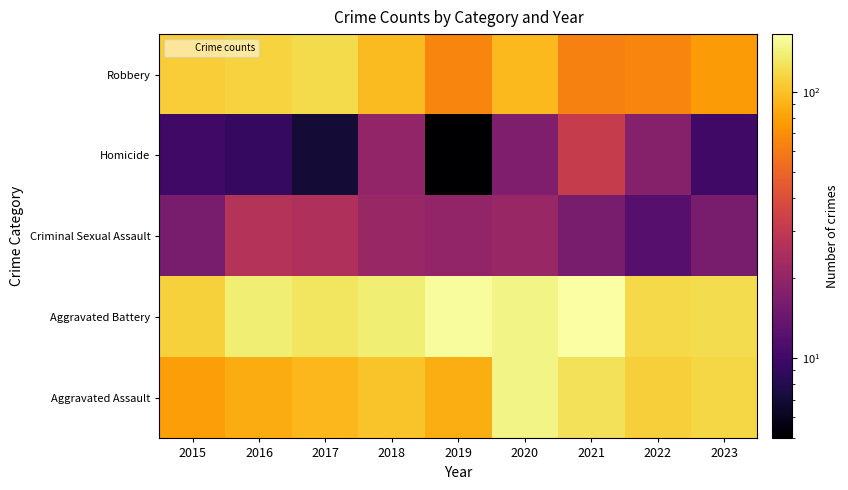

List the series in order of their peak value, lowest first.

Criminal Sexual Assault, Homicide, Robbery, Aggravated Assault, Aggravated Battery